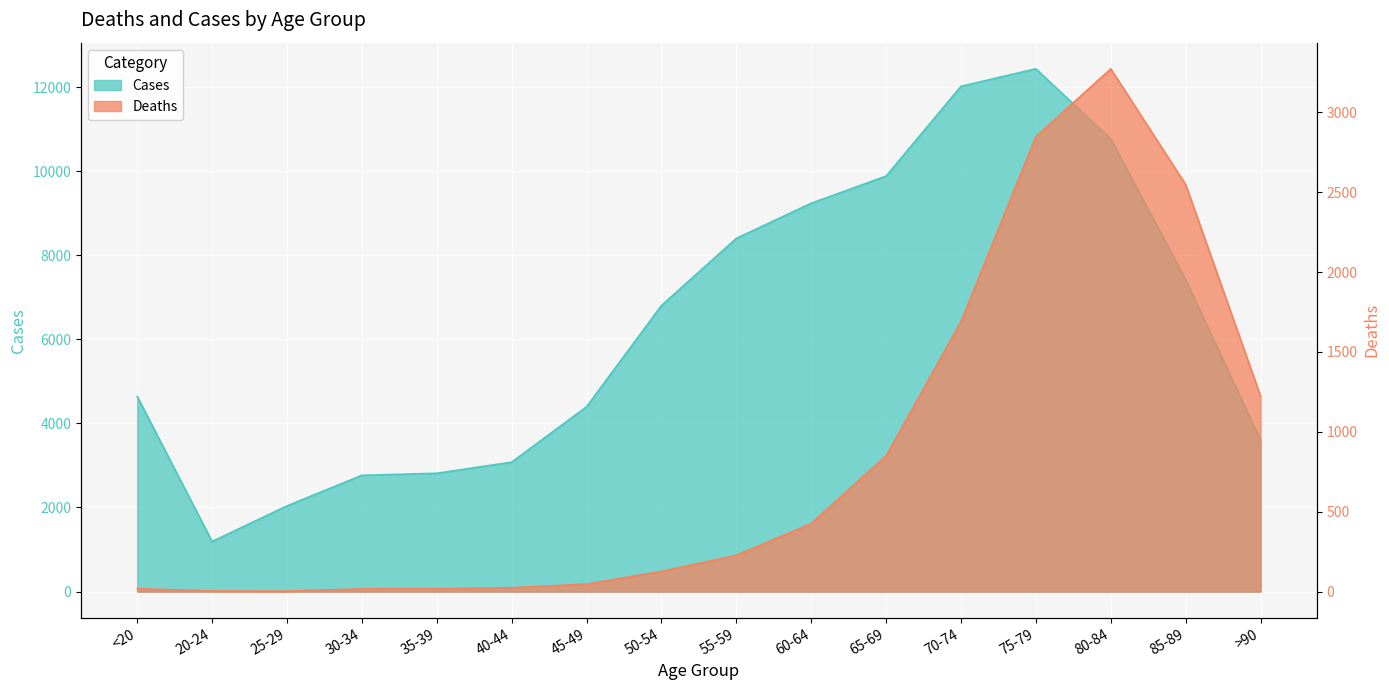

True or false: Deaths and Cases intersect in this chart.

False